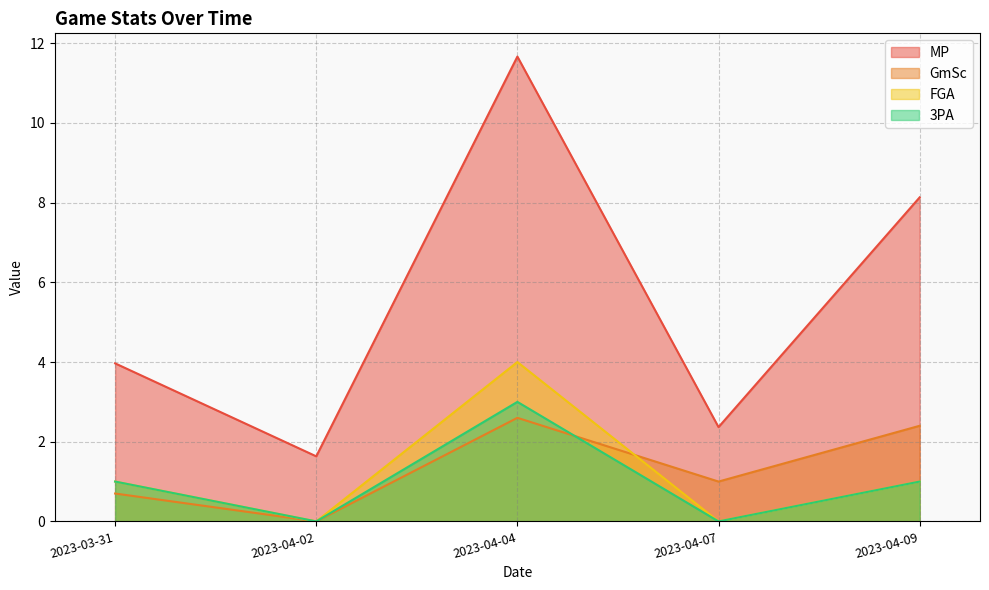

At how many categories does at least one series exceed 9?

1